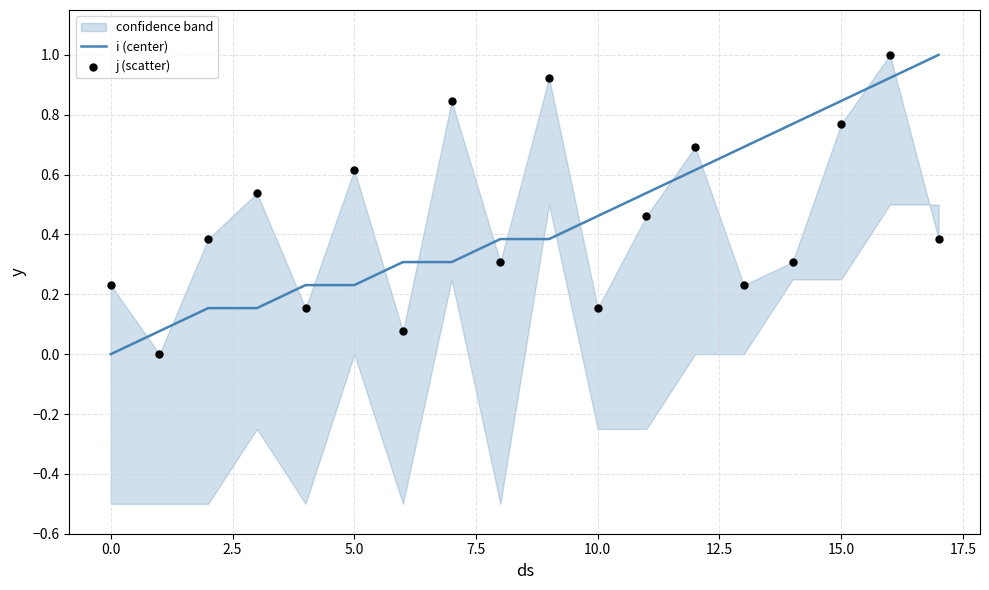

Which series has the largest total across all categories?

i (center)